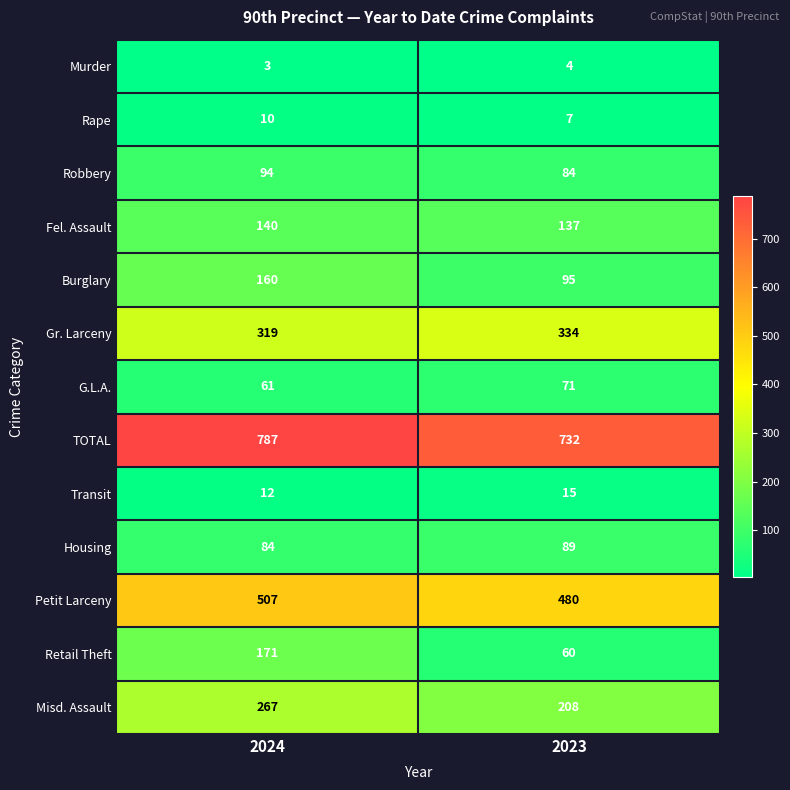

How many data points in Rape are less than 10?

1